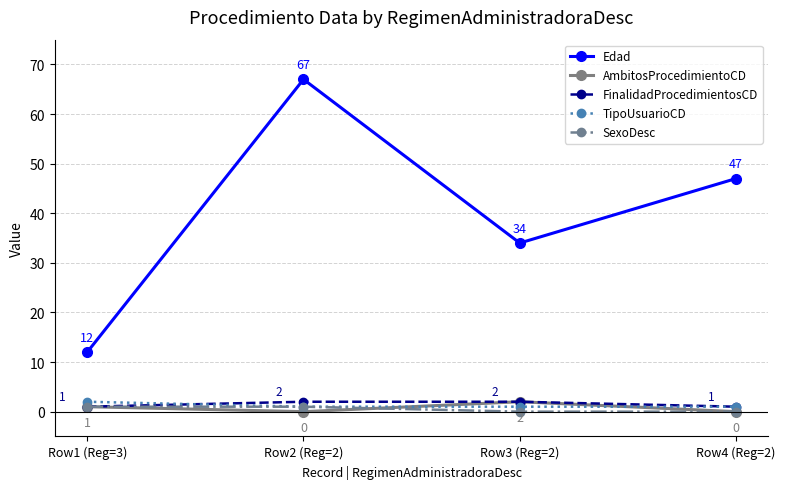

Is it true that Edad equals 12 at Row1 (Reg=3)?

True